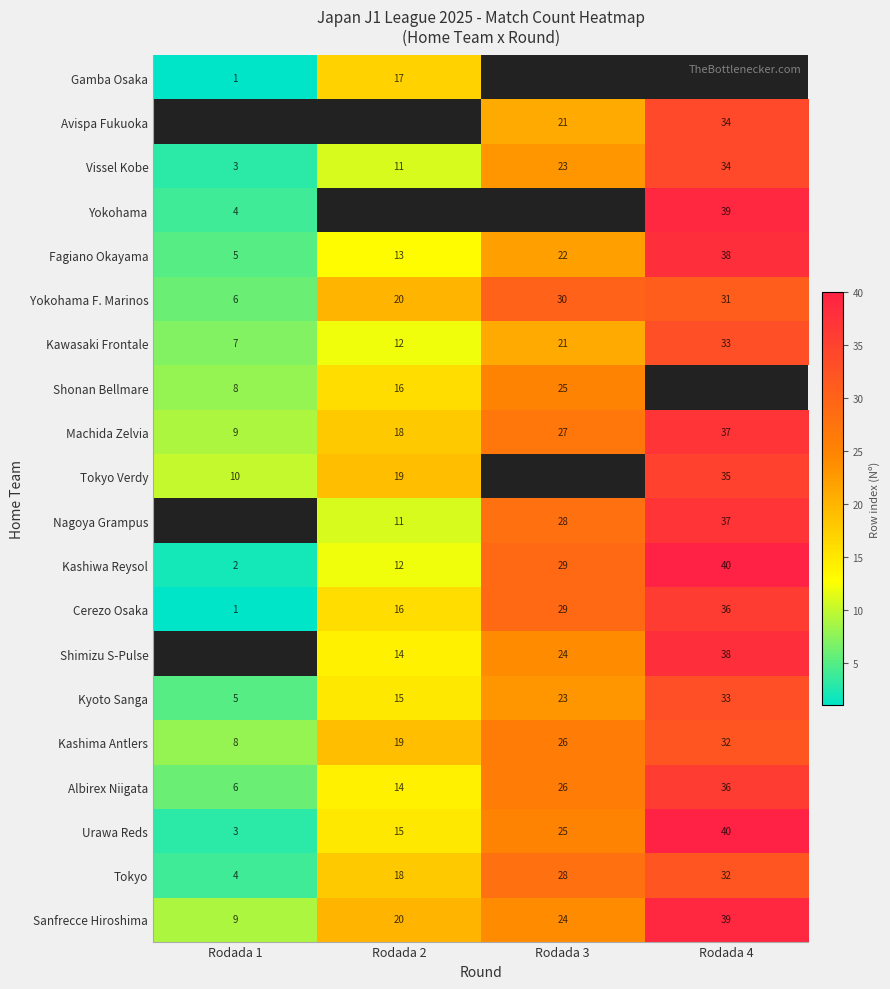

Is it true that Albirex Niigata equals 14 at Rodada 2?

True